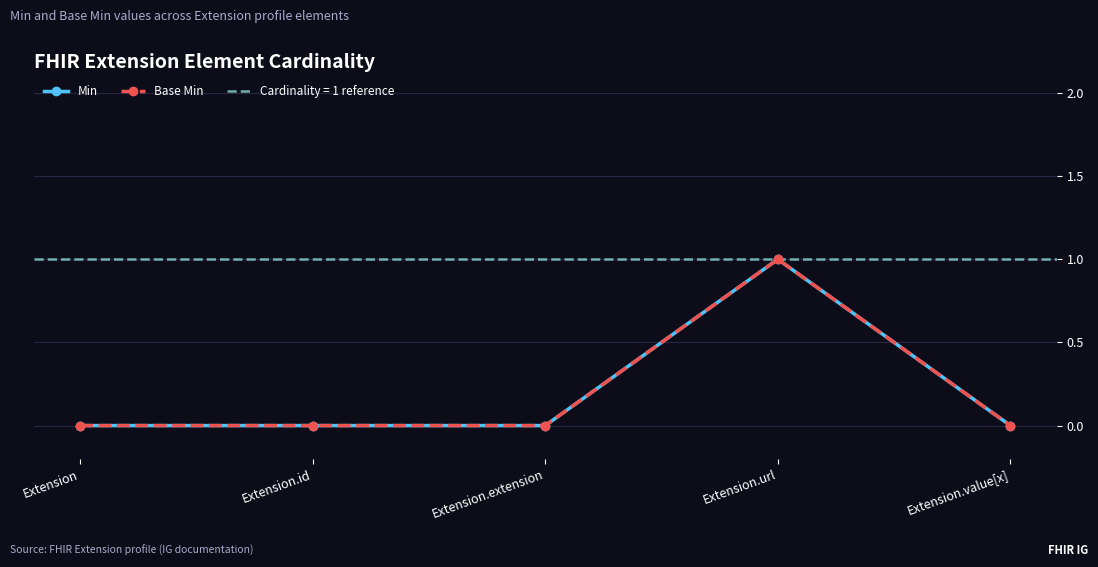

Between Extension.url and Extension.value[x], which is larger?

Extension.url